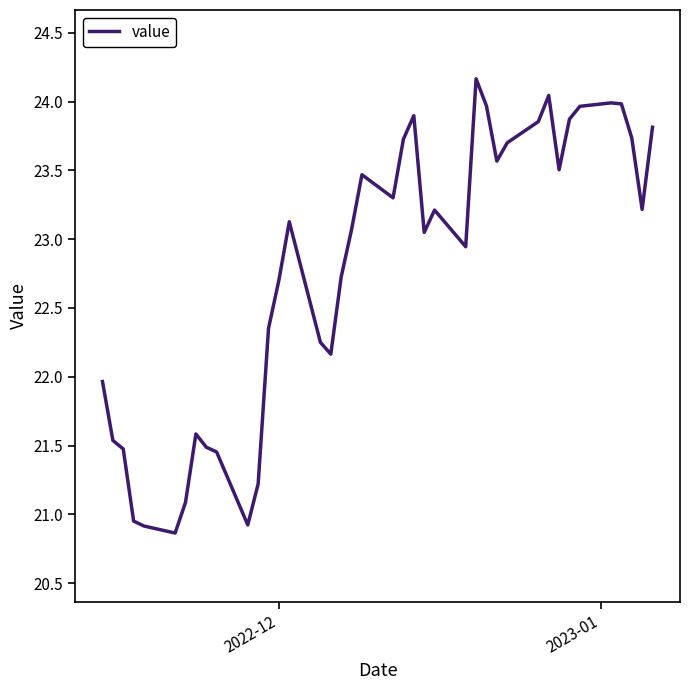

Is this an area chart (filled region under the line)?

No